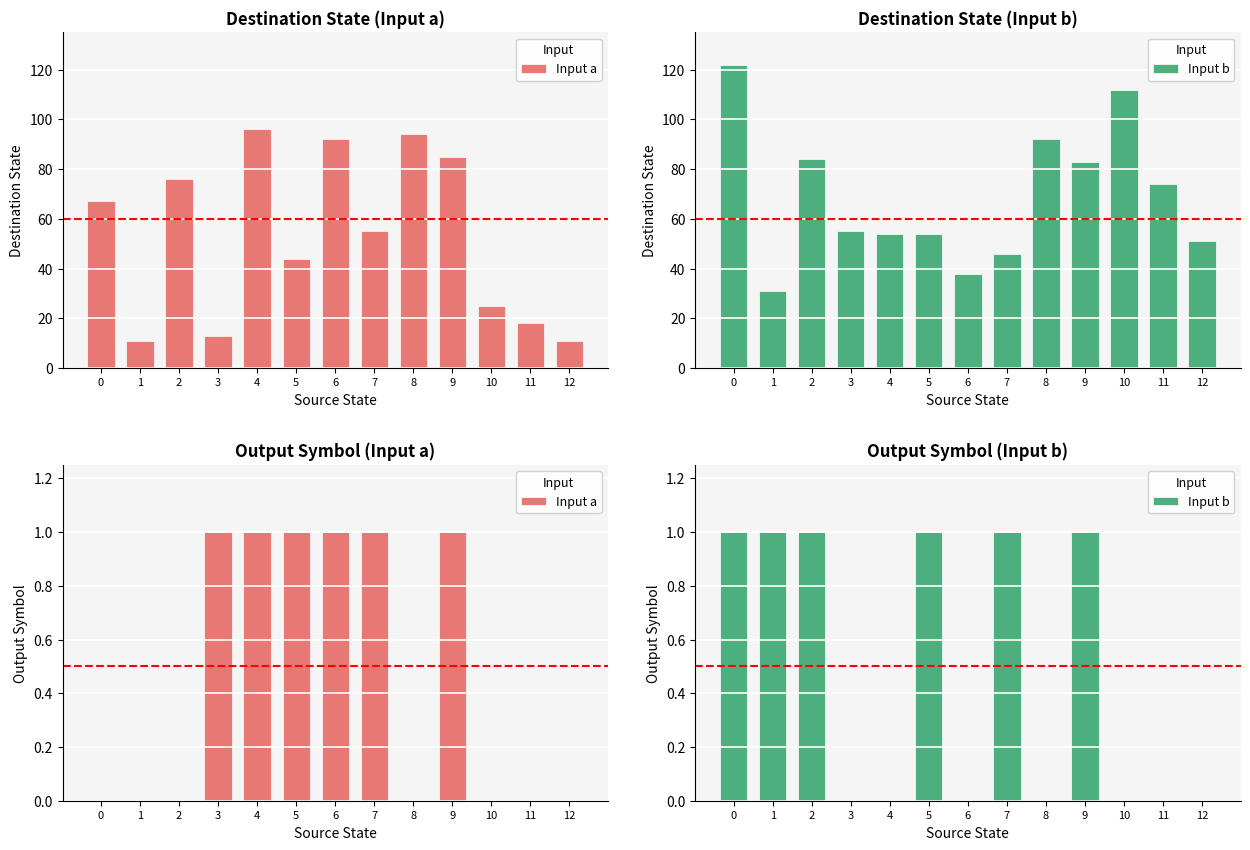

Rank the series by their maximum value, from highest to lowest.

Input a, Input b